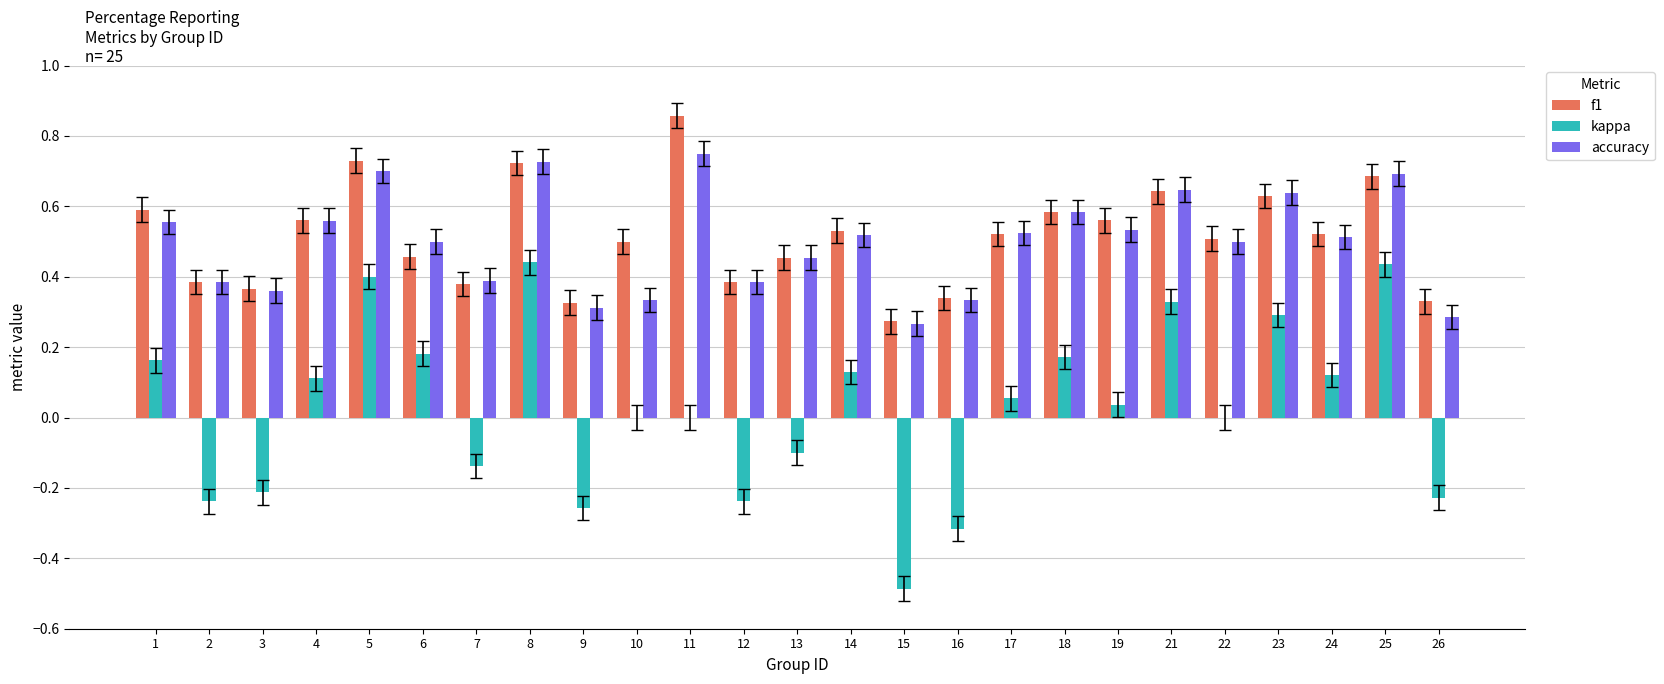

Is it true that accuracy equals 0.6 at 21?

True